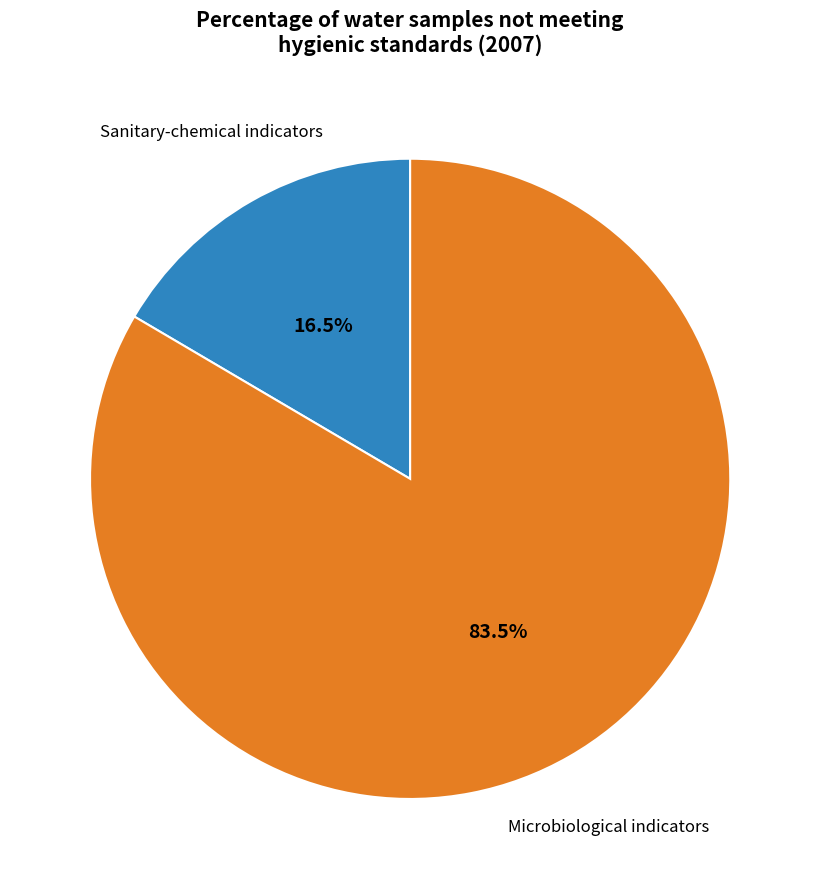

What percentage is NOT represented by Sanitary-chemical indicators?

83.5%